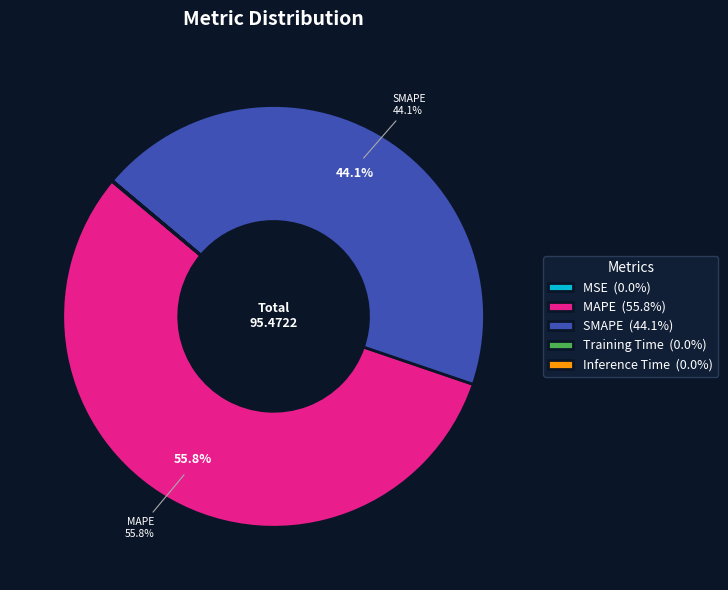

What portion of the pie excludes SMAPE (44.1%)?

55.9%